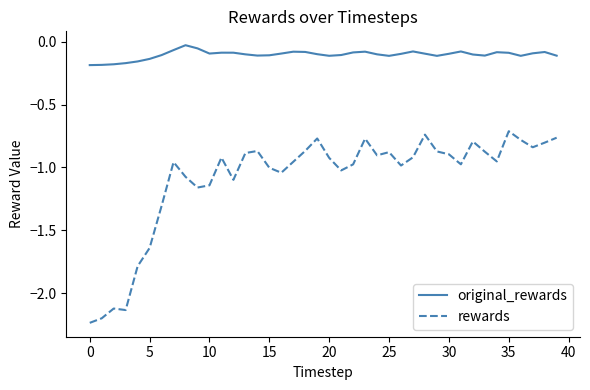

Which series has the largest total across all categories?

original_rewards